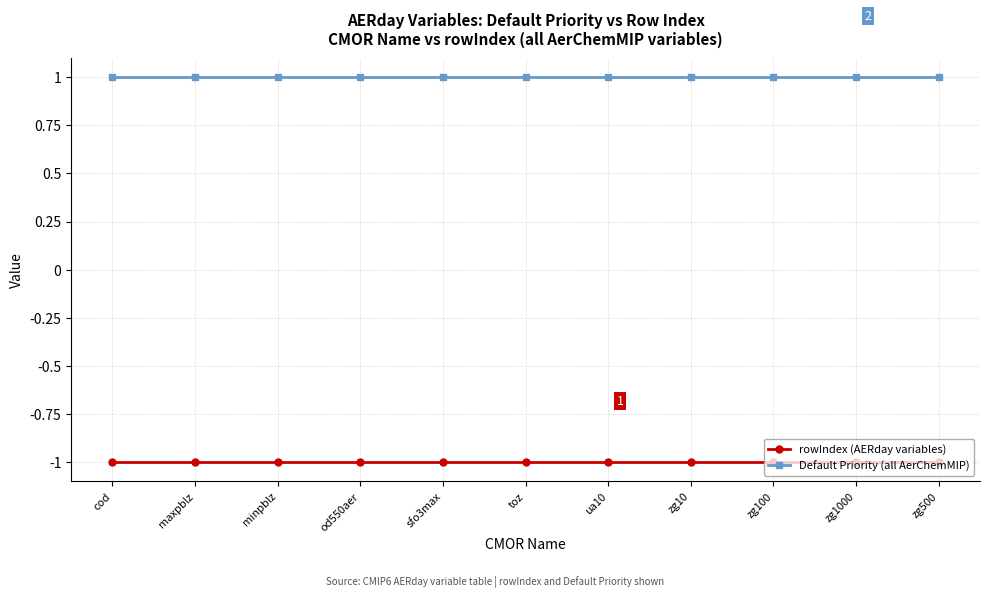

The Default Priority (all AerChemMIP) series shows 1 at od550aer. True or false?

False